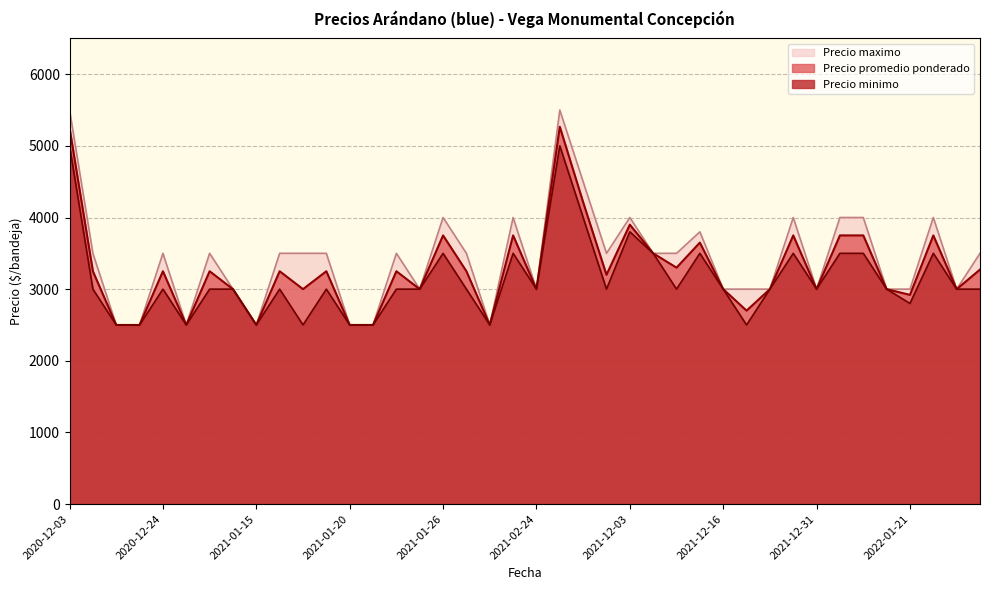

True or false: Precio promedio ponderado has more than 0 points higher than both neighbors.

True